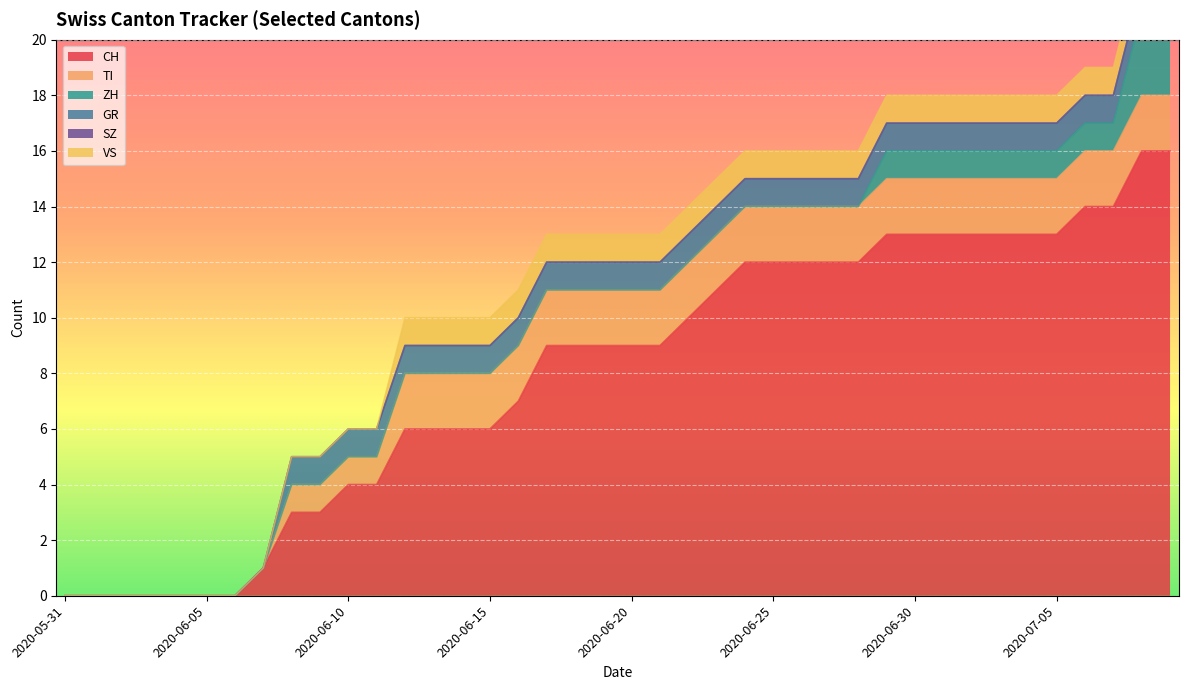

What is the value of the CH point at the 17th from the left?

7